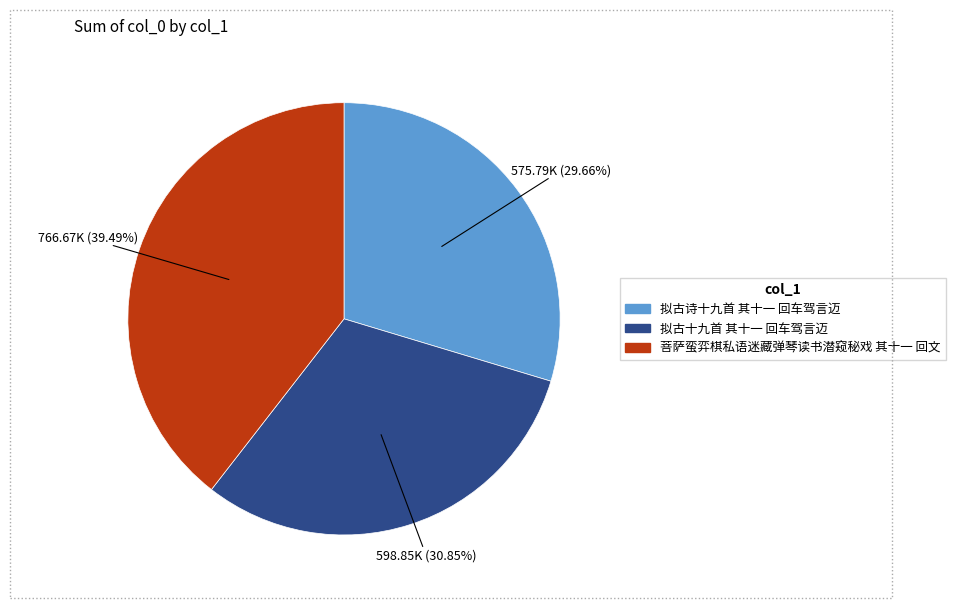

What is the largest slice in the pie chart?

菩萨蛮弈棋私语迷藏弹琴读书潜窥秘戏 其十一 回文